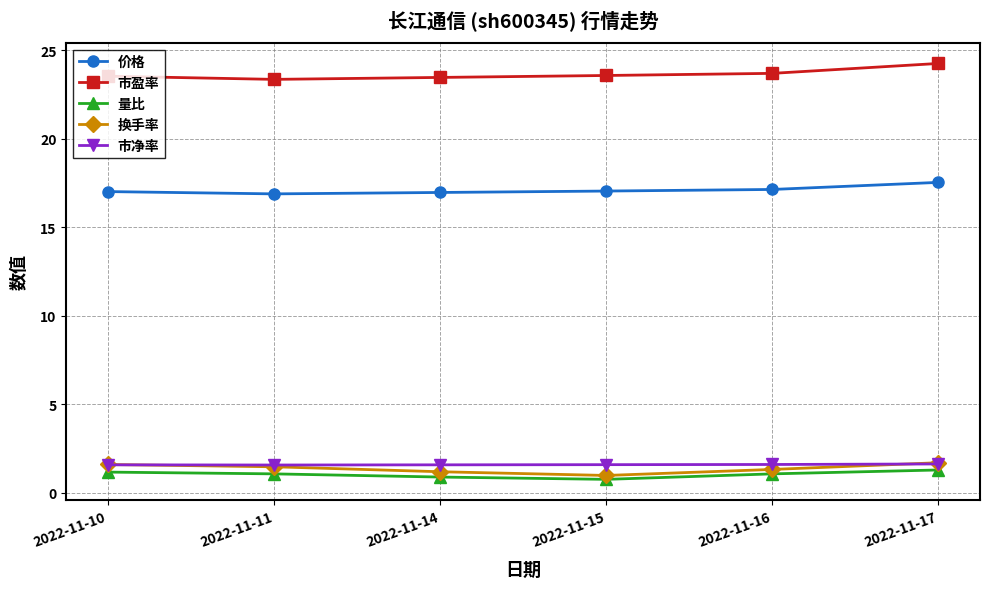

What is the value of the 市净率 point at the 5th from the left?

1.6